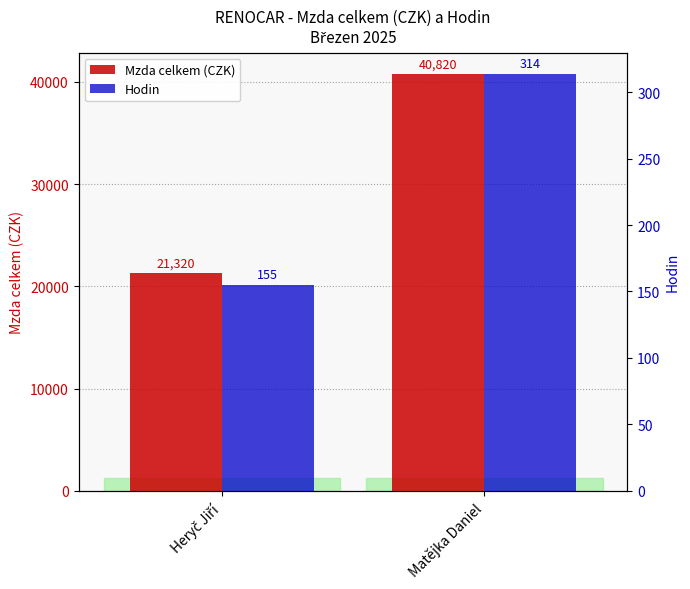

The Mzda celkem (CZK) series shows 21320 at Heryč Jiří. True or false?

True